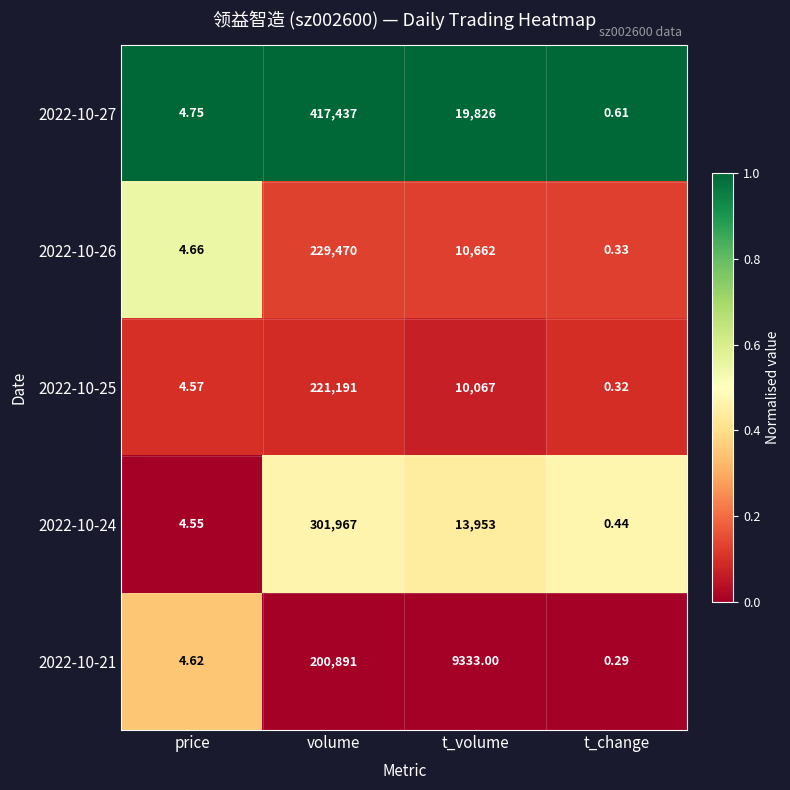

Where is 2022-10-21 nearest to the value 100445?

t_volume